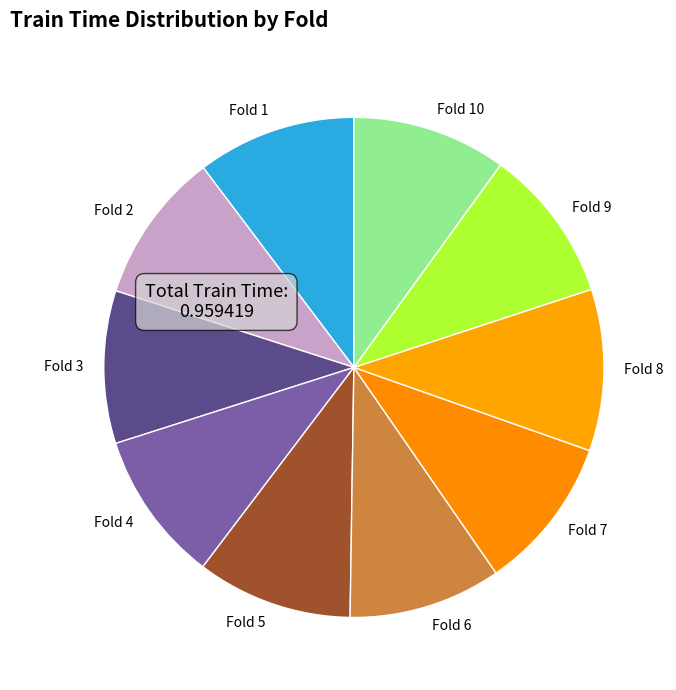

Does any single category account for the majority?

No